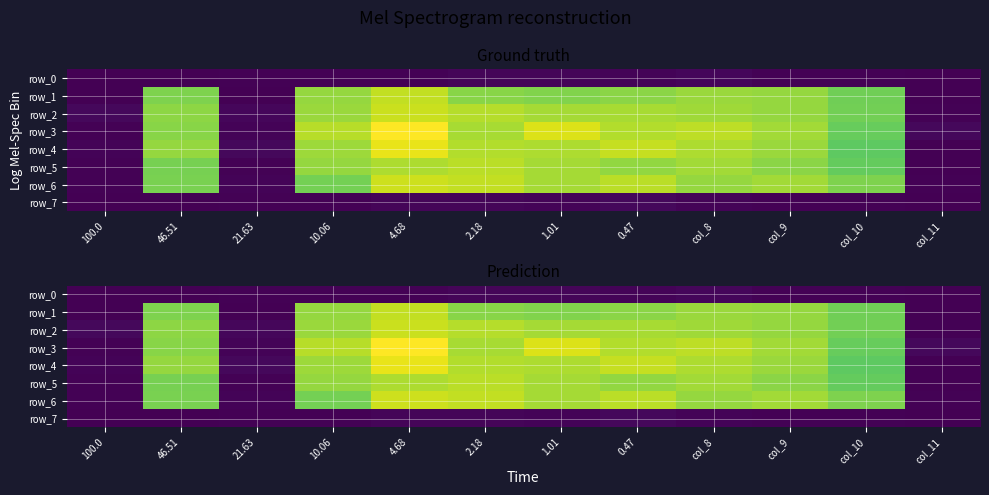

The value of row_6 at 100.0 is 0.0. True or false?

True